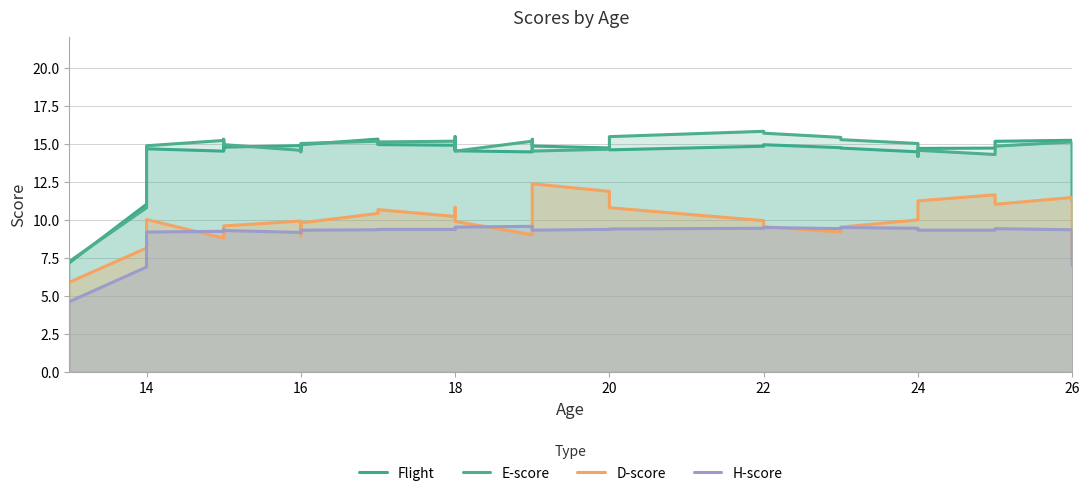

Which series has the widest spread of values?

E-score